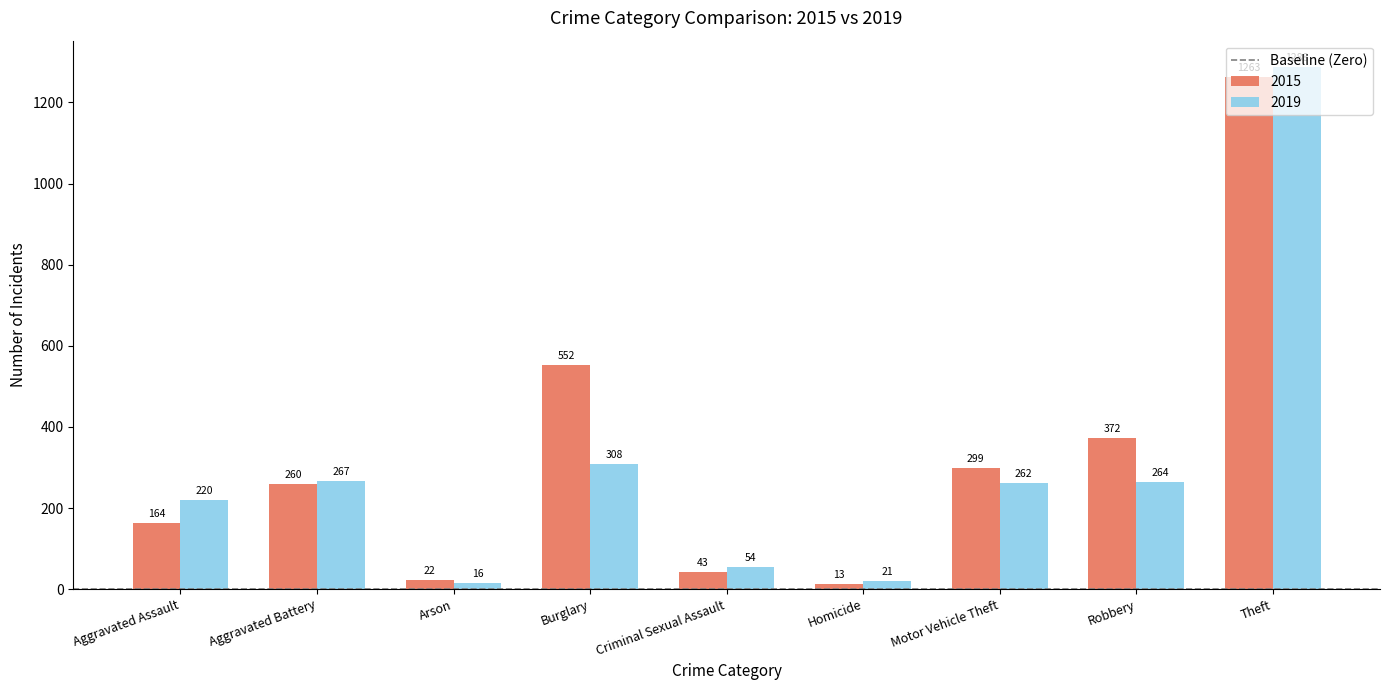

What is the minimum value for 2015?

13